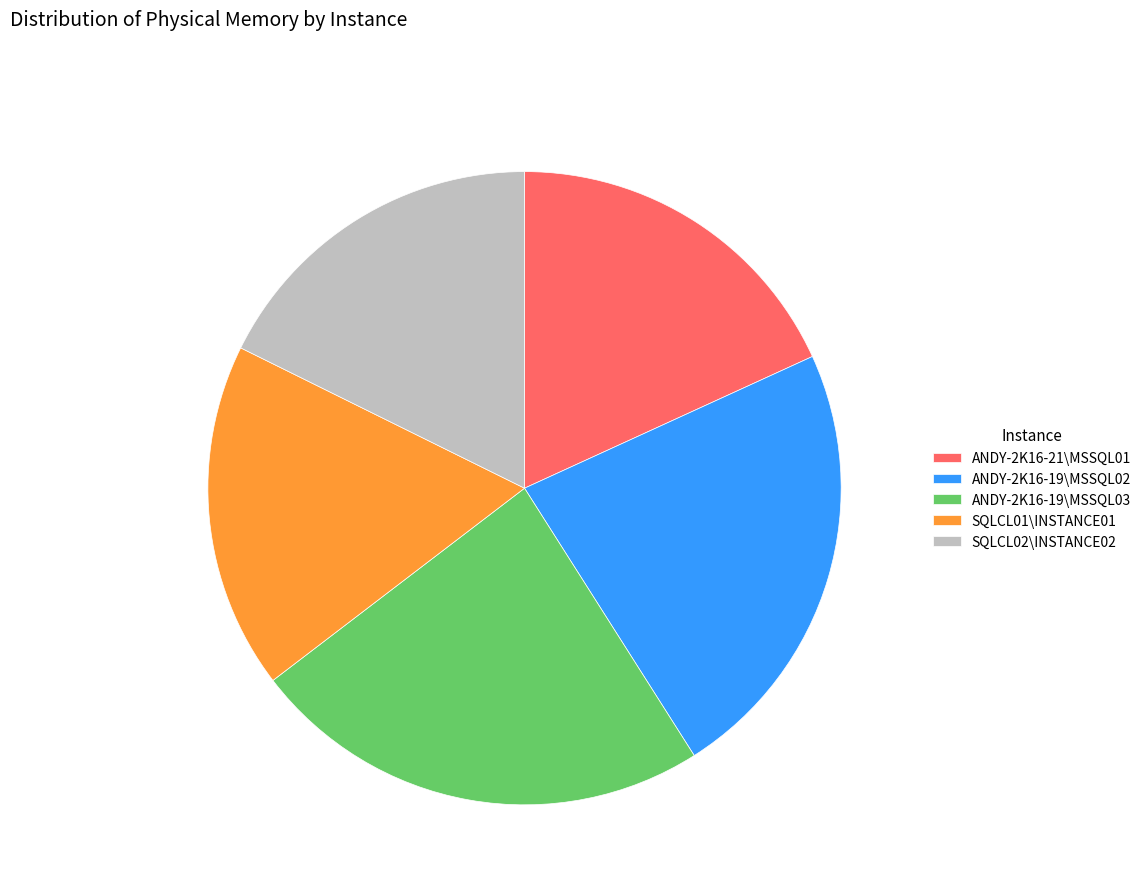

Is the sum of SQLCL02\INSTANCE02 and ANDY-2K16-21\MSSQL01 greater than half?

No